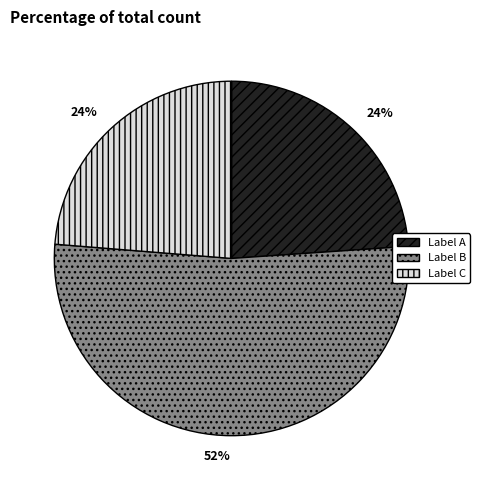

Is it true that Label A is 16% of the pie?

False